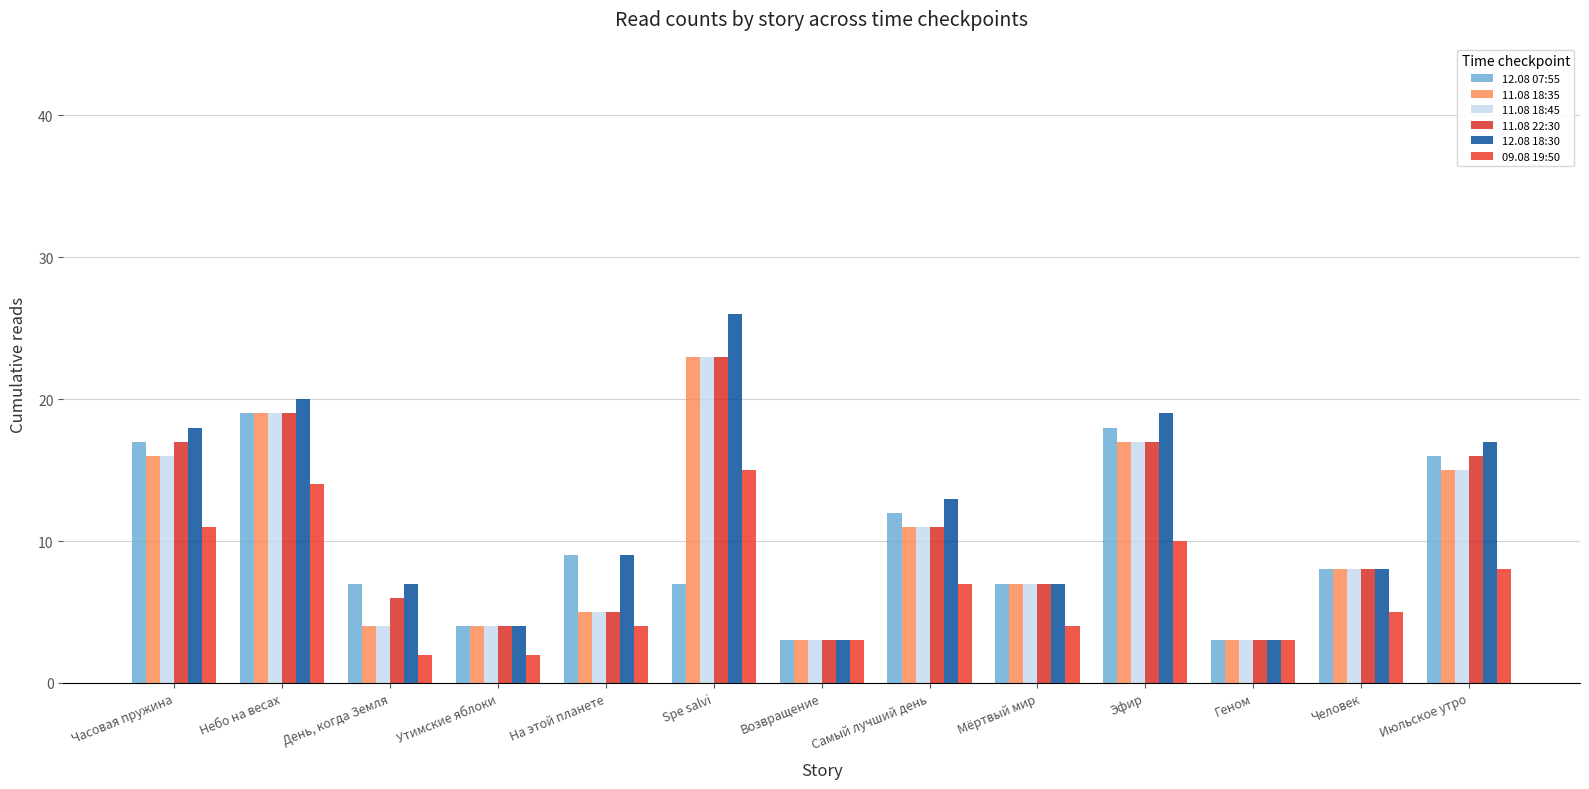

Reading left to right, transcribe all the data shown in this chart.

12.08 07:55: Часовая пружина=17	Небо на весах=19	День, когда Земля=7	Утимские яблоки=4	На этой планете=9	Spe salvi=7	Возвращение=3	Самый лучший день=12	Мёртвый мир=7	Эфир=18	Геном=3	Человек=8	Июльское утро=16
11.08 18:35: Часовая пружина=16	Небо на весах=19	День, когда Земля=4	Утимские яблоки=4	На этой планете=5	Spe salvi=23	Возвращение=3	Самый лучший день=11	Мёртвый мир=7	Эфир=17	Геном=3	Человек=8	Июльское утро=15
11.08 18:45: Часовая пружина=16	Небо на весах=19	День, когда Земля=4	Утимские яблоки=4	На этой планете=5	Spe salvi=23	Возвращение=3	Самый лучший день=11	Мёртвый мир=7	Эфир=17	Геном=3	Человек=8	Июльское утро=15
11.08 22:30: Часовая пружина=17	Небо на весах=19	День, когда Земля=6	Утимские яблоки=4	На этой планете=5	Spe salvi=23	Возвращение=3	Самый лучший день=11	Мёртвый мир=7	Эфир=17	Геном=3	Человек=8	Июльское утро=16
12.08 18:30: Часовая пружина=18	Небо на весах=20	День, когда Земля=7	Утимские яблоки=4	На этой планете=9	Spe salvi=26	Возвращение=3	Самый лучший день=13	Мёртвый мир=7	Эфир=19	Геном=3	Человек=8	Июльское утро=17
09.08 19:50: Часовая пружина=11	Небо на весах=14	День, когда Земля=2	Утимские яблоки=2	На этой планете=4	Spe salvi=15	Возвращение=3	Самый лучший день=7	Мёртвый мир=4	Эфир=10	Геном=3	Человек=5	Июльское утро=8